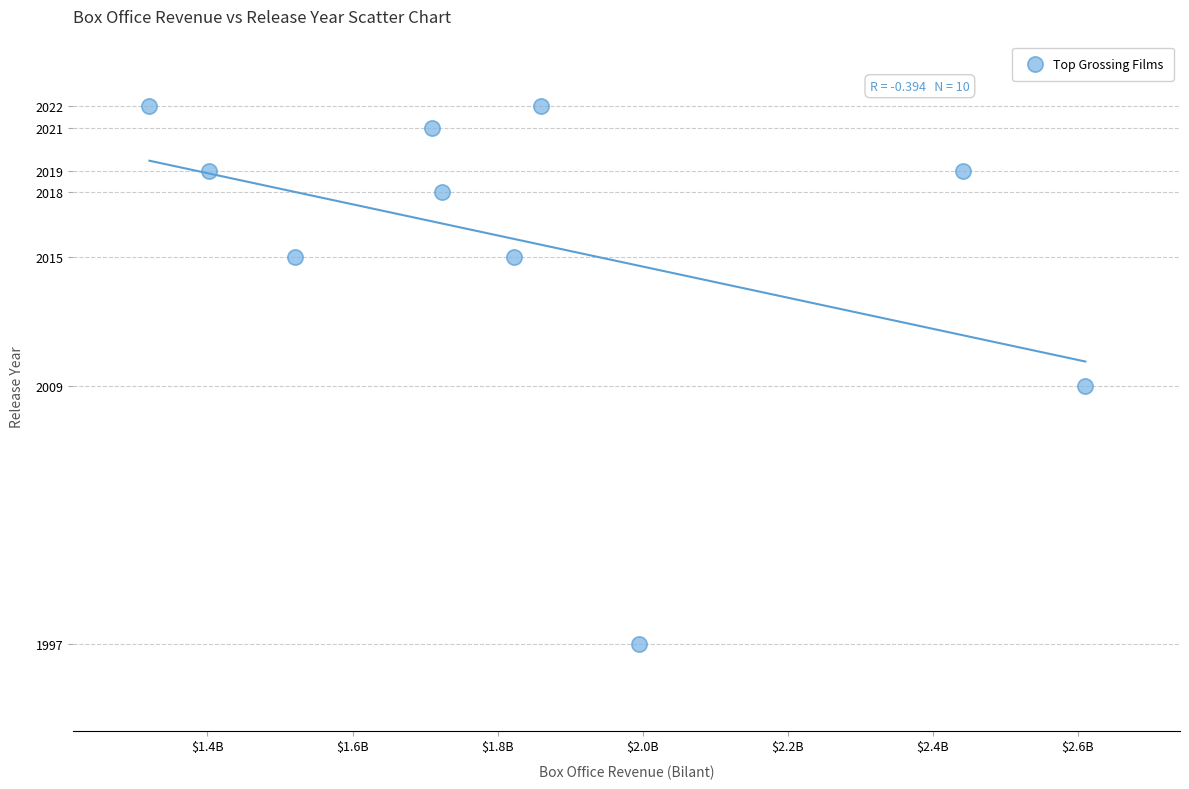

What is the range of X values (max minus min)?

1290246203